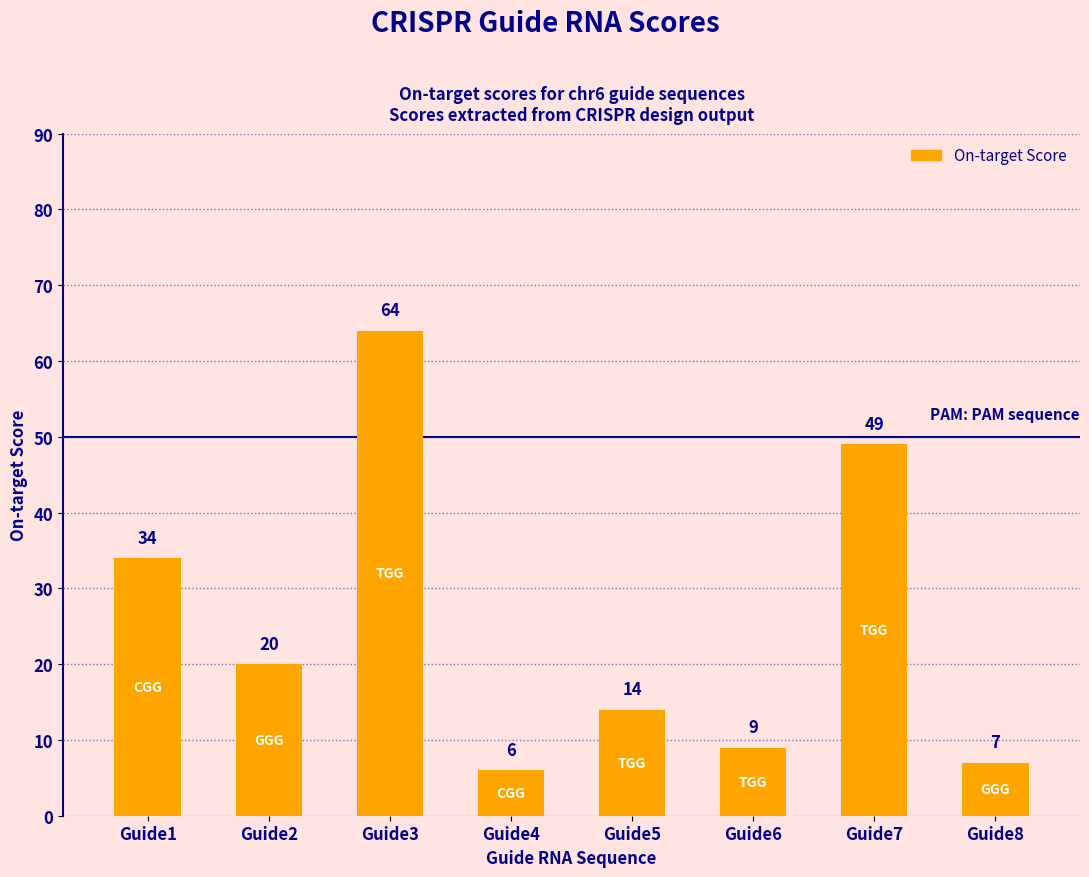

What is the change in value from Guide1 to Guide4?

-28